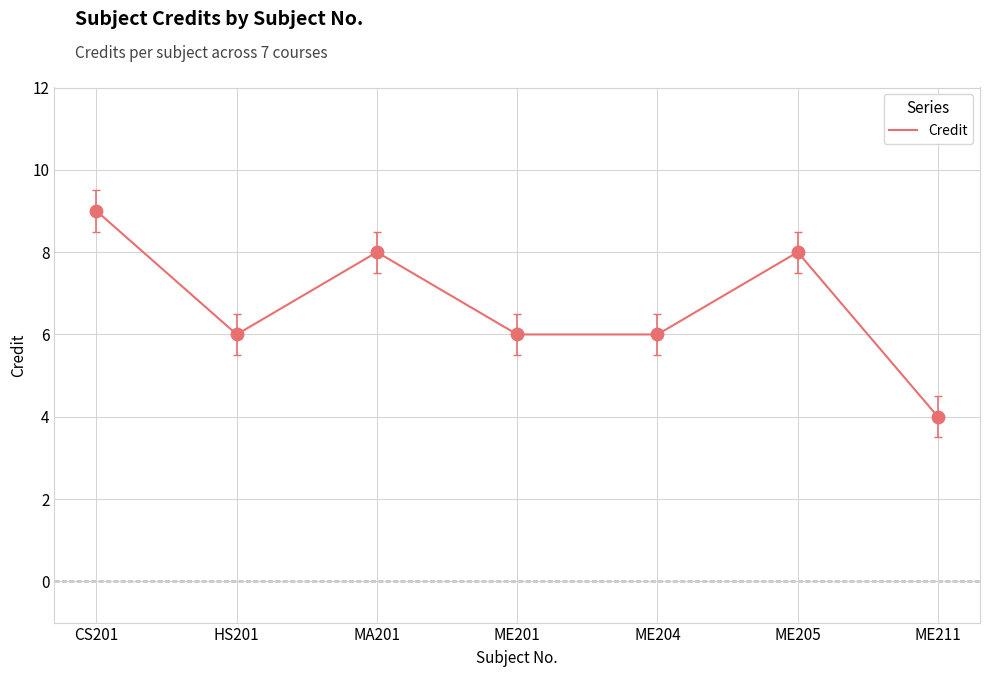

Between CS201 and HS201, which is larger?

CS201